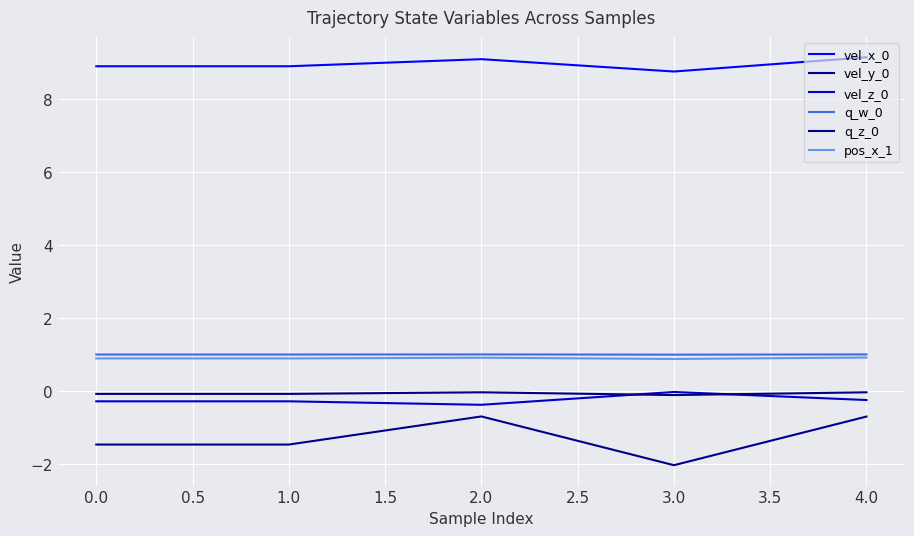

In vel_y_0, how many points are lower than both neighbors (excluding endpoints)?

1